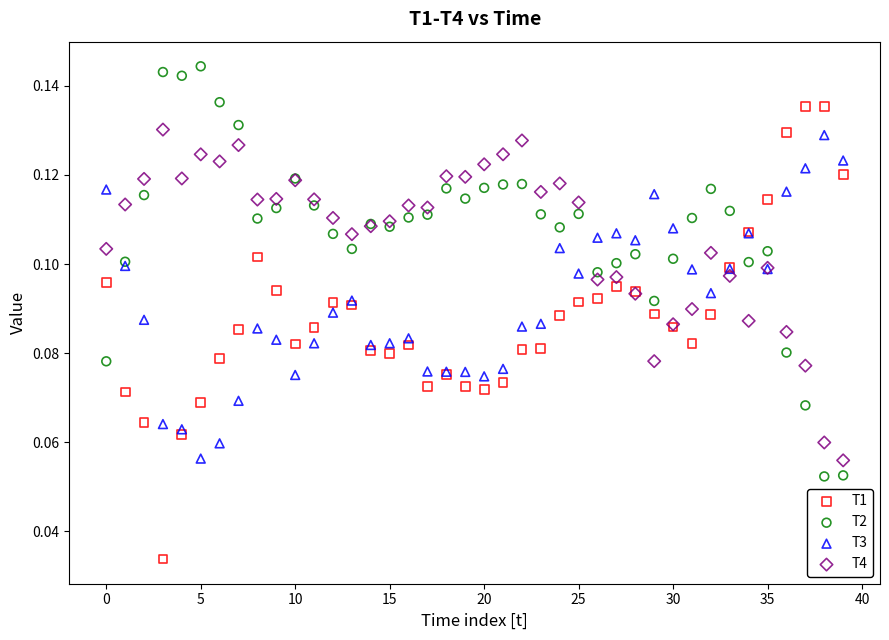

Which series contains the highest Y value?

T2